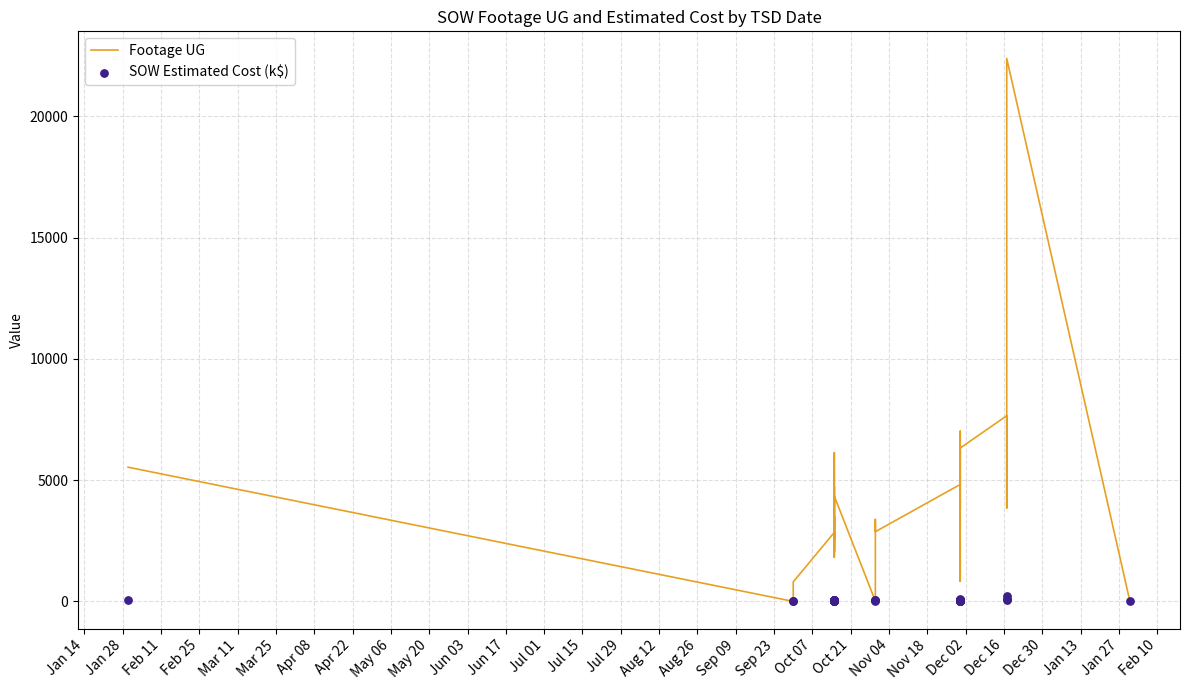

What are all the series names shown in the legend?

Footage UG, SOW Estimated Cost (k$)